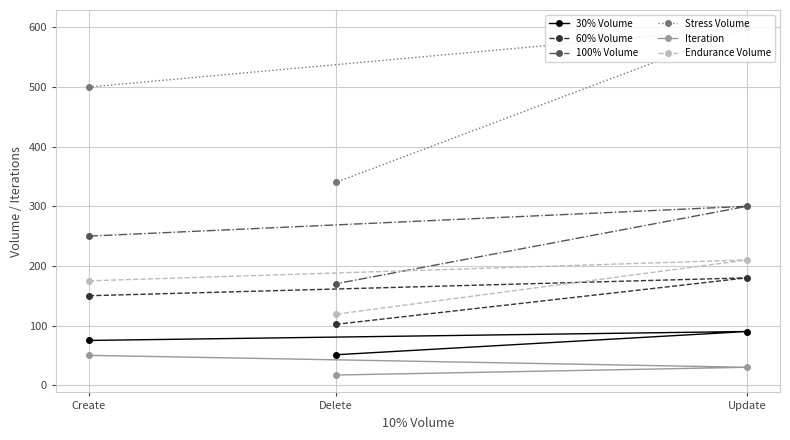

What is the average value of the 30% Volume series?

72.0